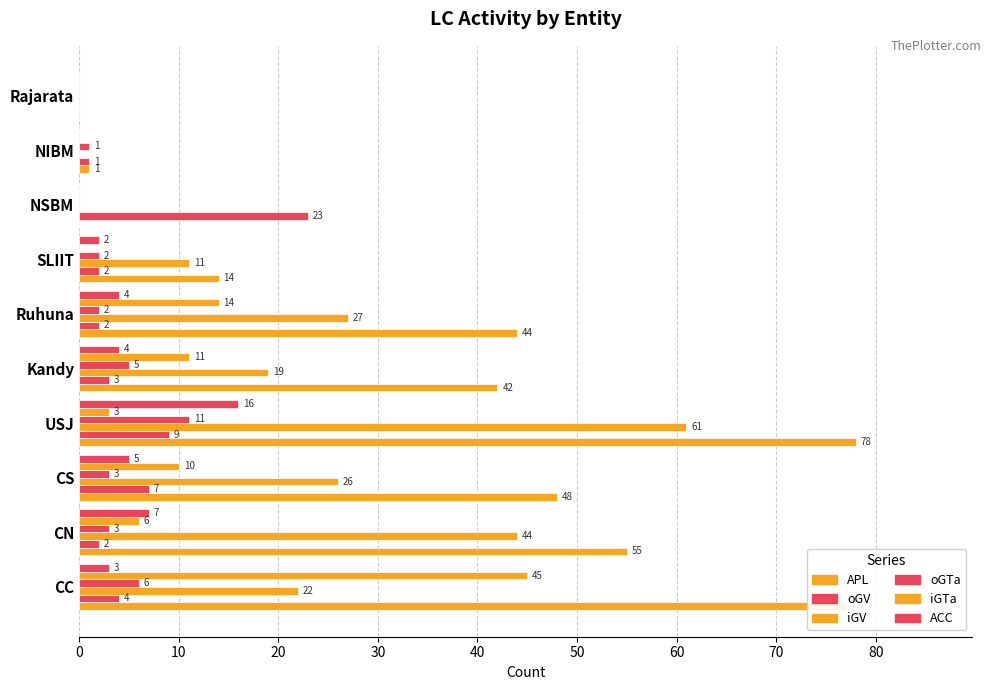

Reading left to right, list all the values displayed in this chart.

APL: 77	55	48	78	42	44	14	0	1	0
oGV: 4	2	7	9	3	2	2	23	1	0
iGV: 22	44	26	61	19	27	11	0	0	0
oGTa: 6	3	3	11	5	2	2	0	1	0
iGTa: 45	6	10	3	11	14	0	0	0	0
ACC: 3	7	5	16	4	4	2	0	0	0